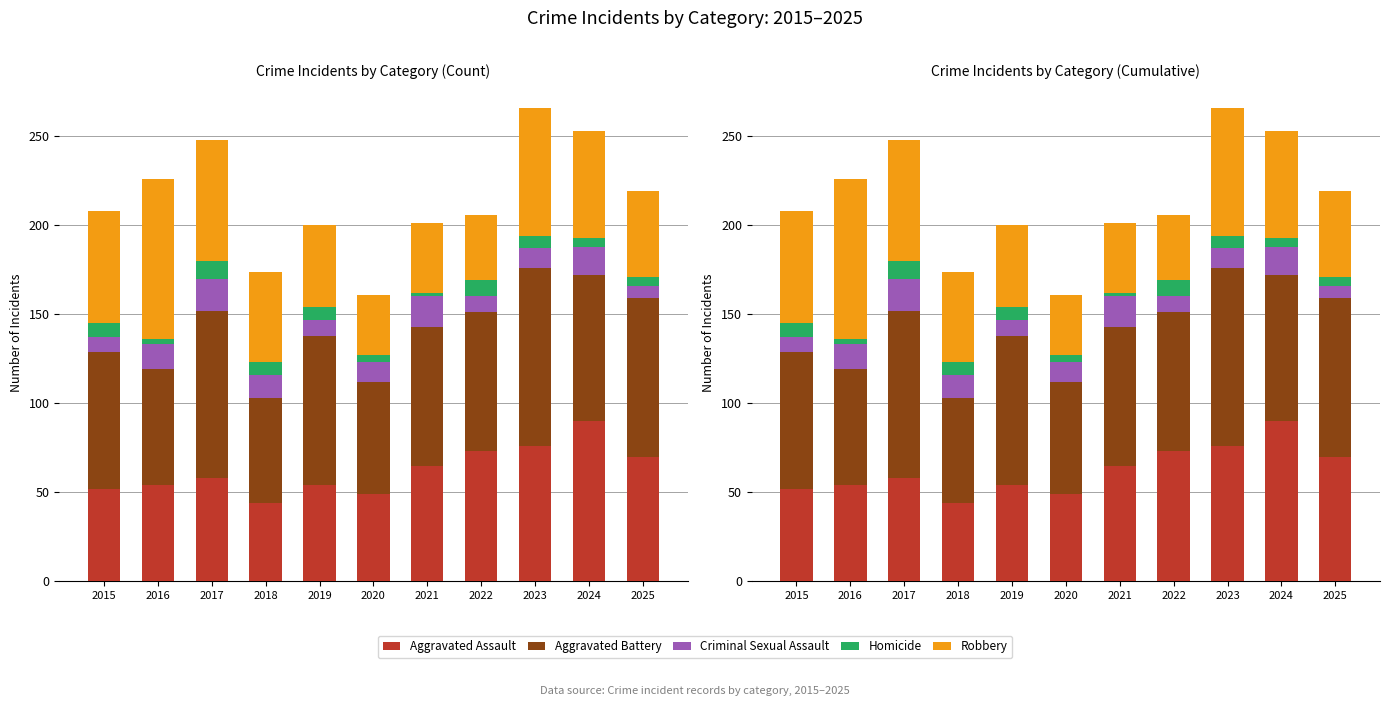

Which series has the largest range (max minus min)?

Robbery